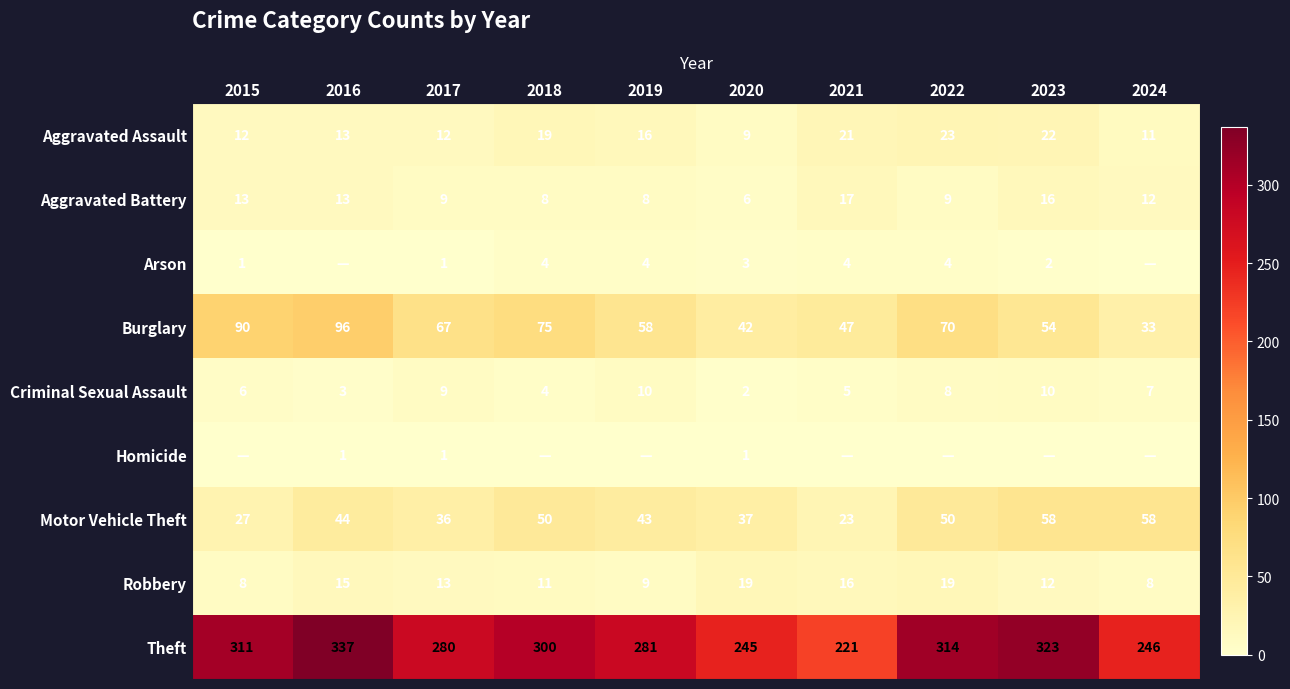

What is the sum of the Theft values at 2024 and 2022?

560